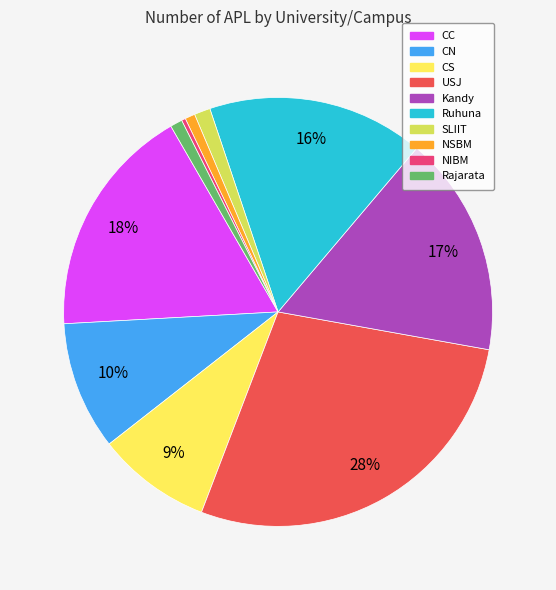

The CC slice represents 28% of the pie. True or false?

False